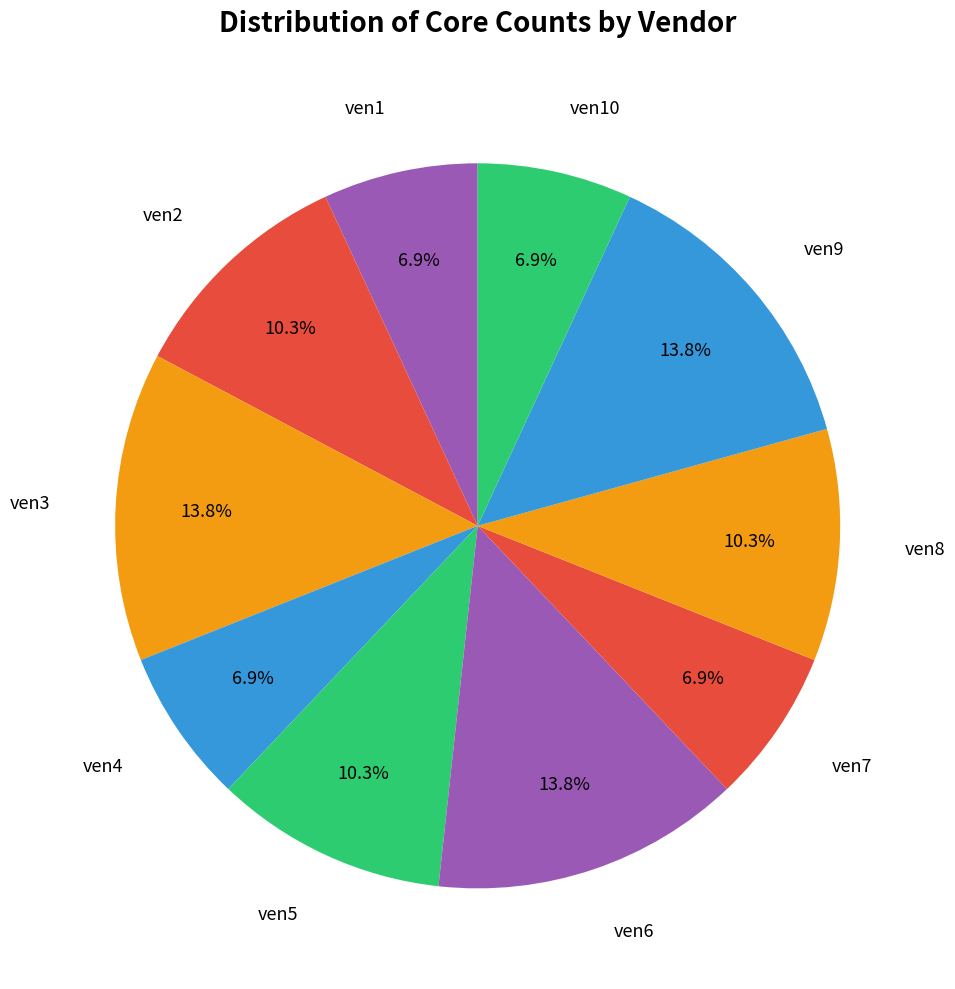

What is the smallest slice in the pie chart?

ven1